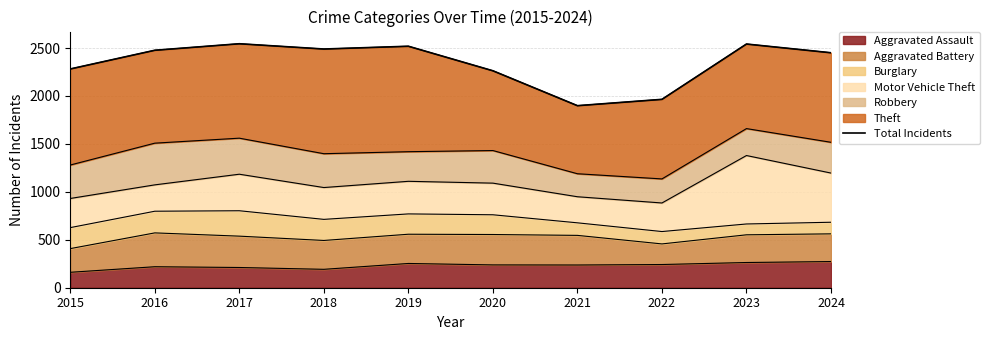

True or false: the data shows 1965 at 2022.

True